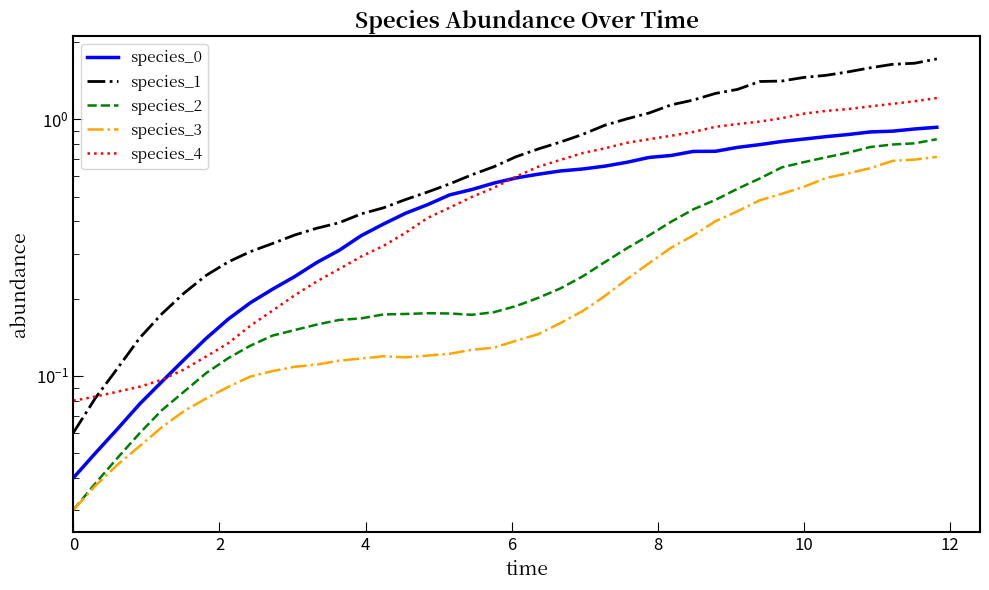

What are all the series names shown in the legend?

species_0, species_1, species_2, species_3, species_4